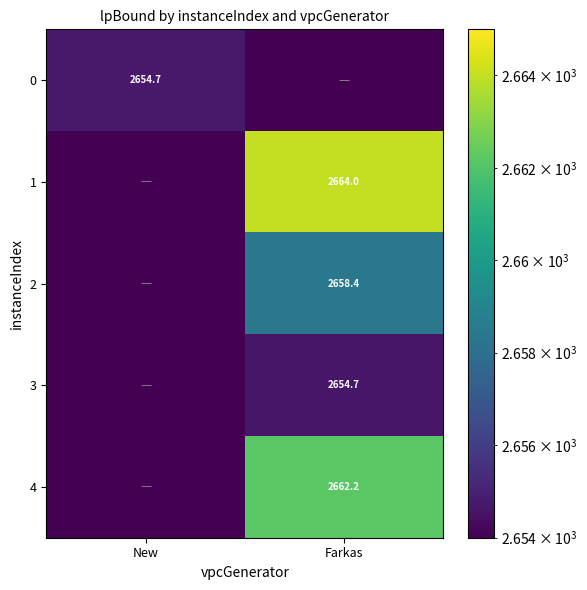

Is the value of 0 at New greater than the value of 4 at Farkas?

No